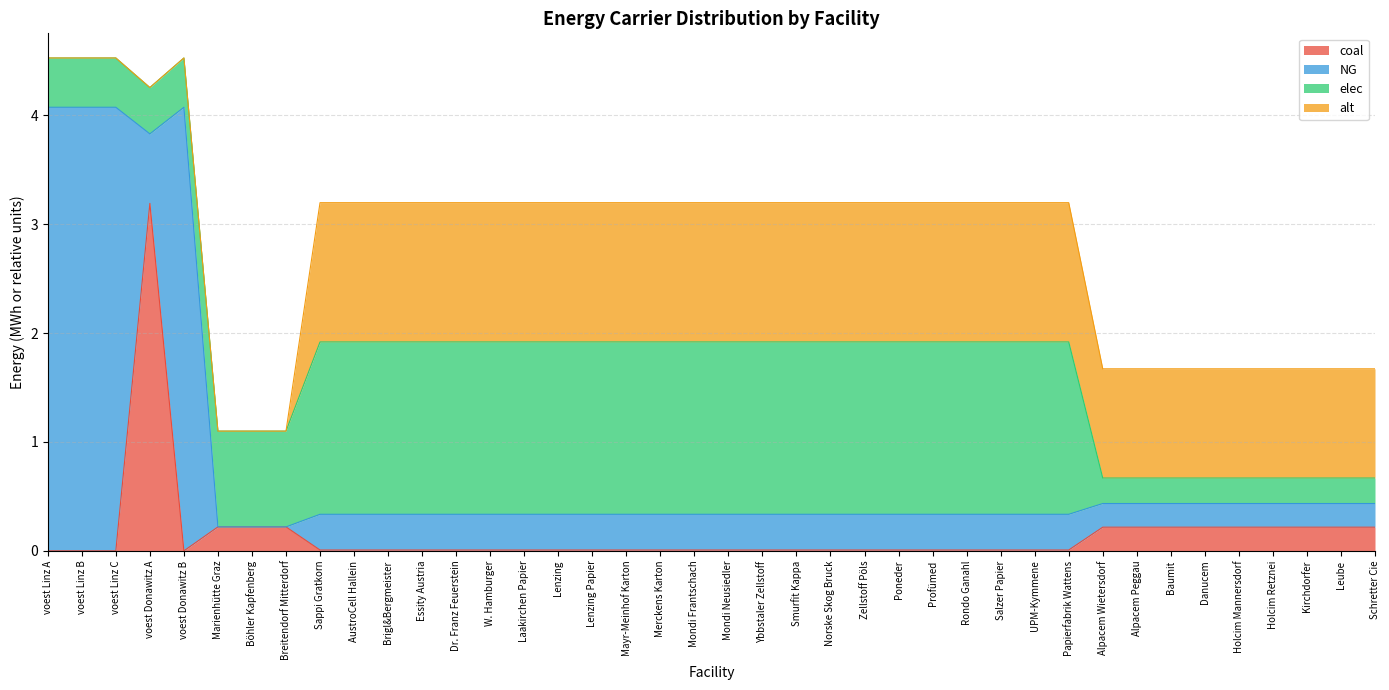

Which series ends up on top after the final intersection of alt and elec?

alt